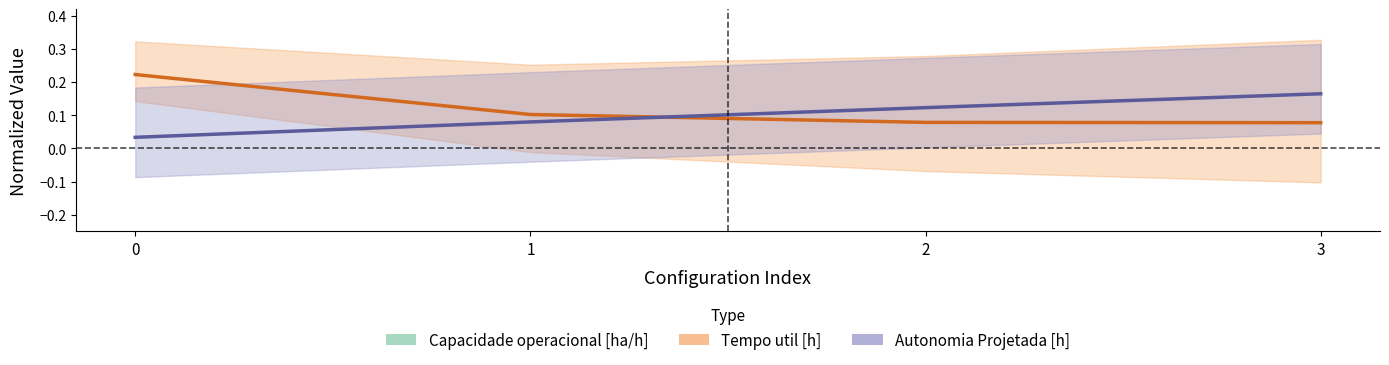

Rank the categories by Autonomia Projetada [h] value from highest to lowest.

3, 2, 1, 0